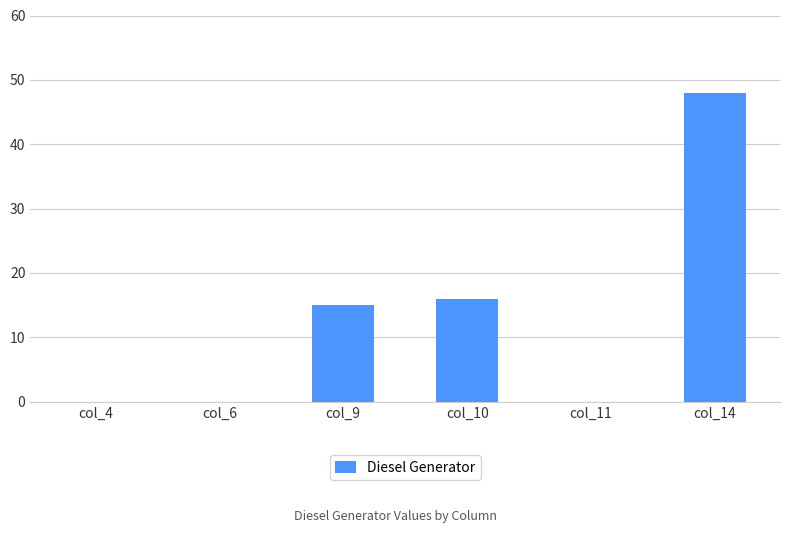

Reading left to right, list all the values displayed in this chart.

col_4=0	col_6=0	col_9=15	col_10=16	col_11=0	col_14=48